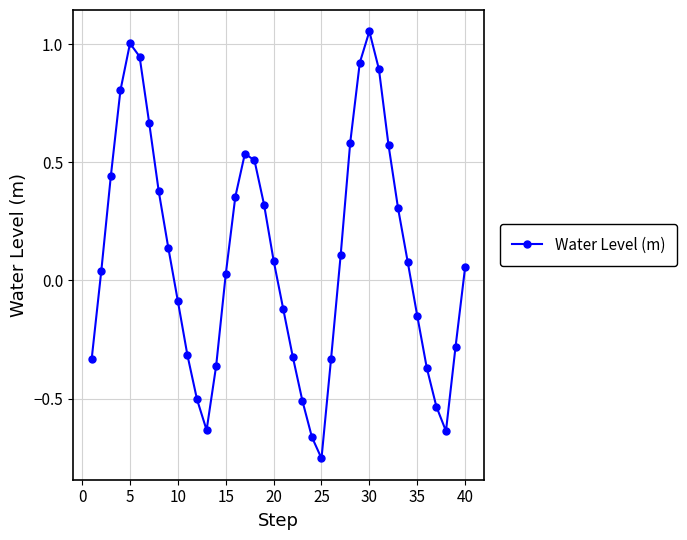

How many values exceed 0?

23